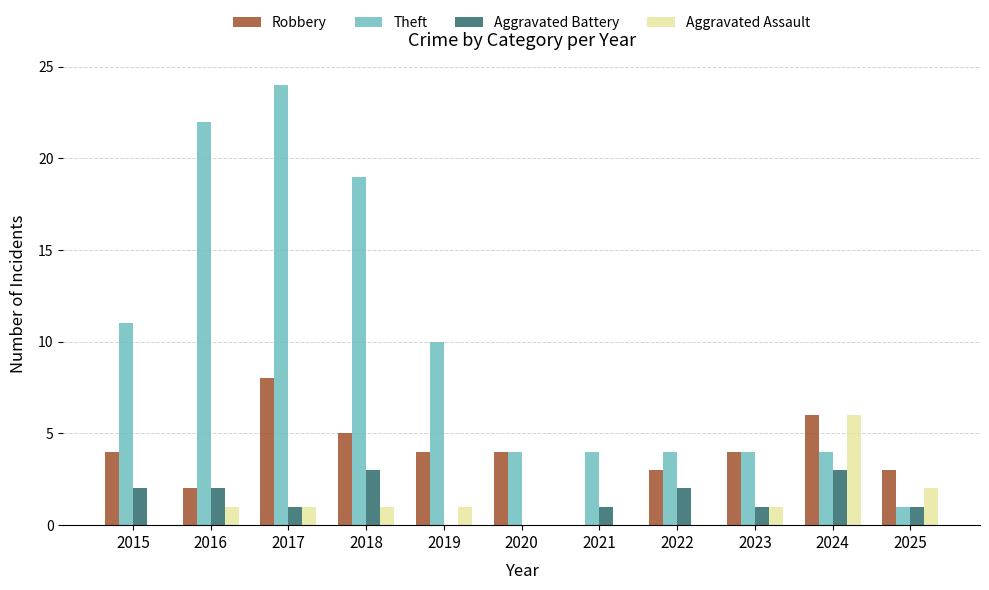

What is the maximum value shown in the chart?

24